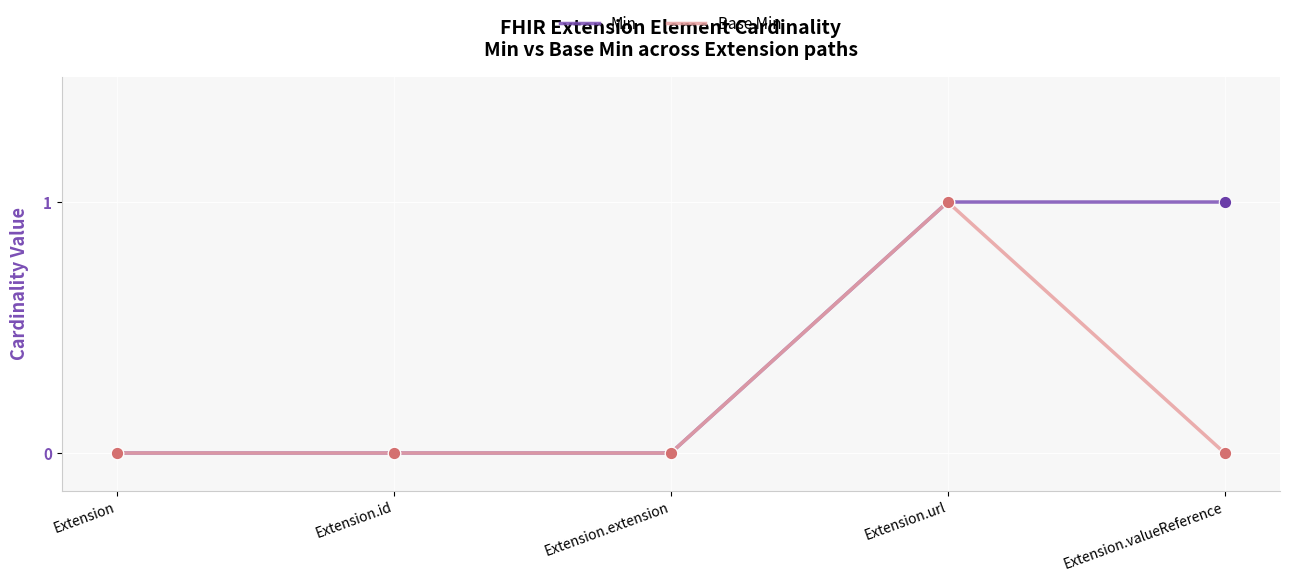

What are all the series names shown in the legend?

Min, Base Min